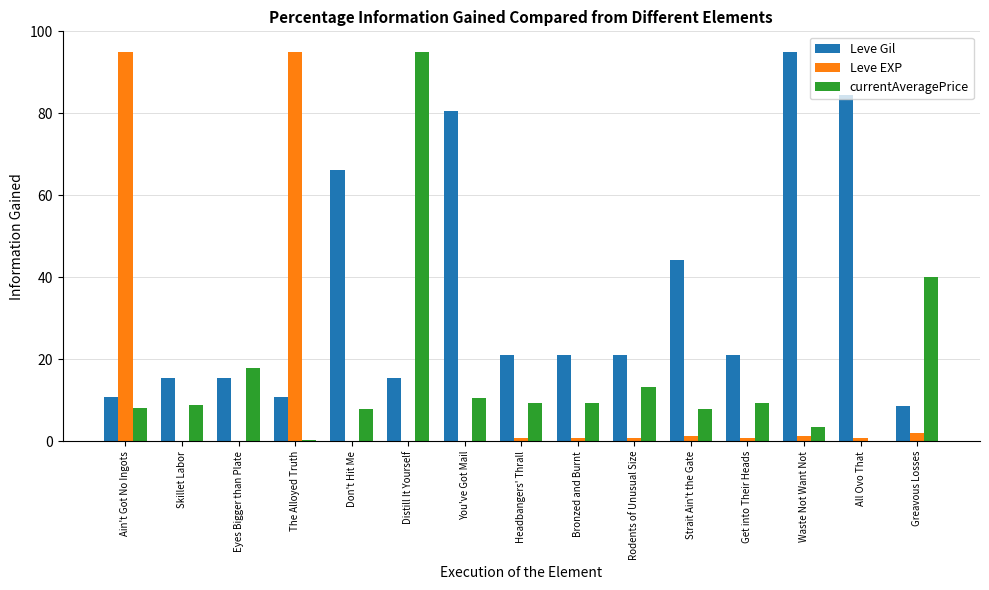

What is the sum of all Leve Gil values?

531.1